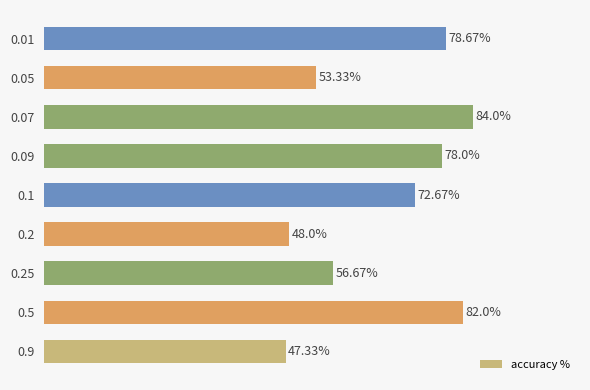

Rank the categories by value from highest to lowest.

0.07, 0.5, 0.01, 0.09, 0.1, 0.25, 0.05, 0.2, 0.9